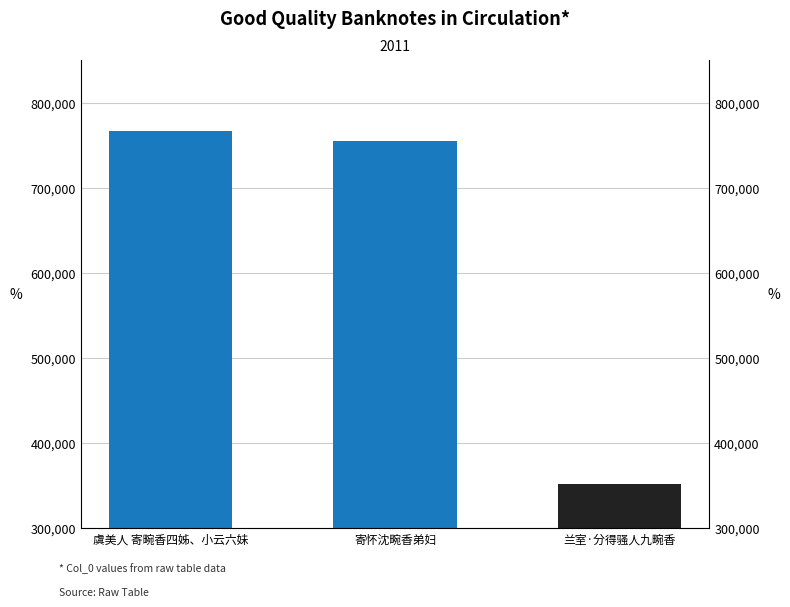

What is the ratio of the value at 兰室·分得骚人九畹香 to the value at 虞美人 寄畹香四姊、小云六妹?

0.5